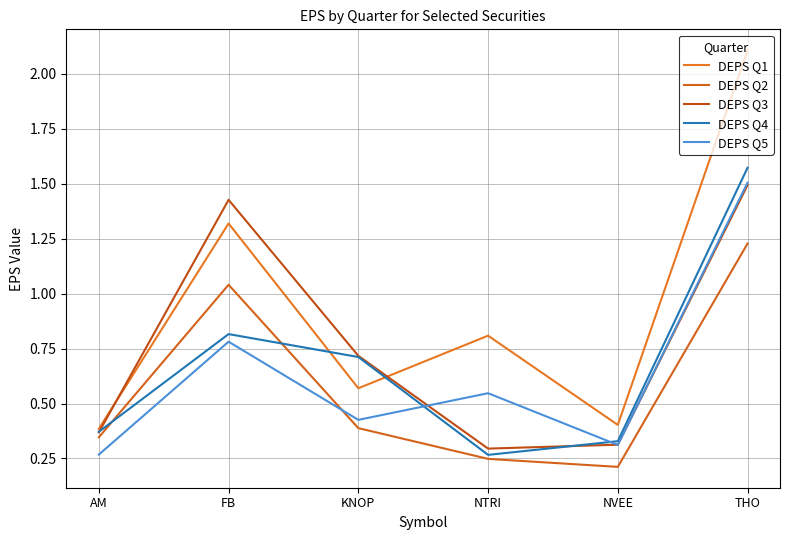

Is this an area chart (filled region under the line)?

No